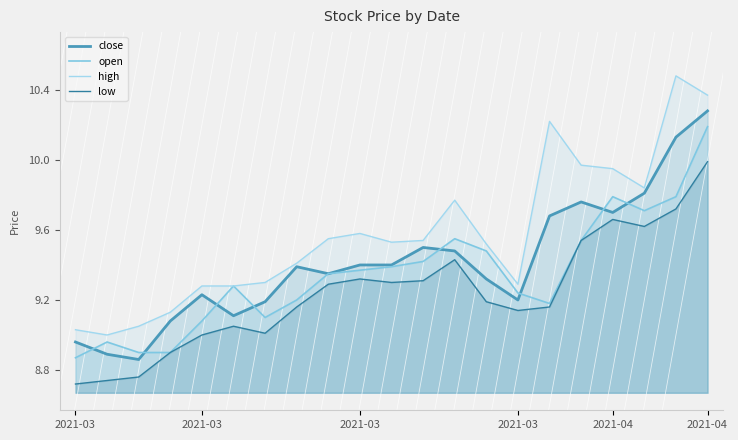

What is the difference between the second highest and minimum values in the close series?

1.3